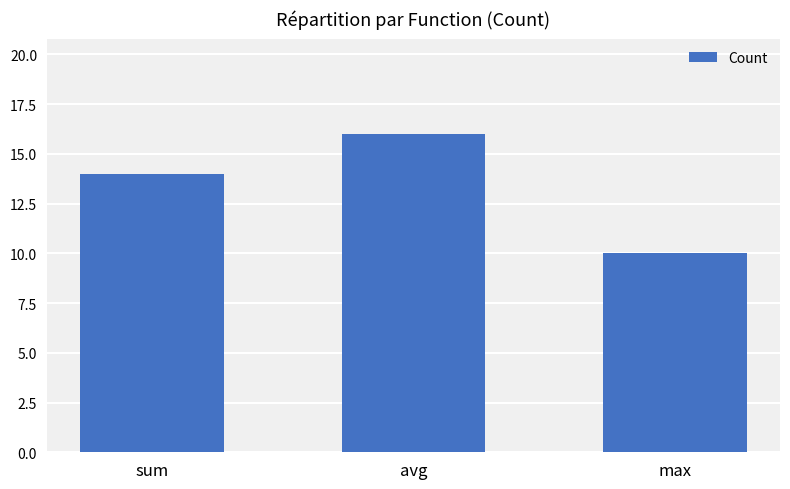

What is the change in value from avg to max?

-6